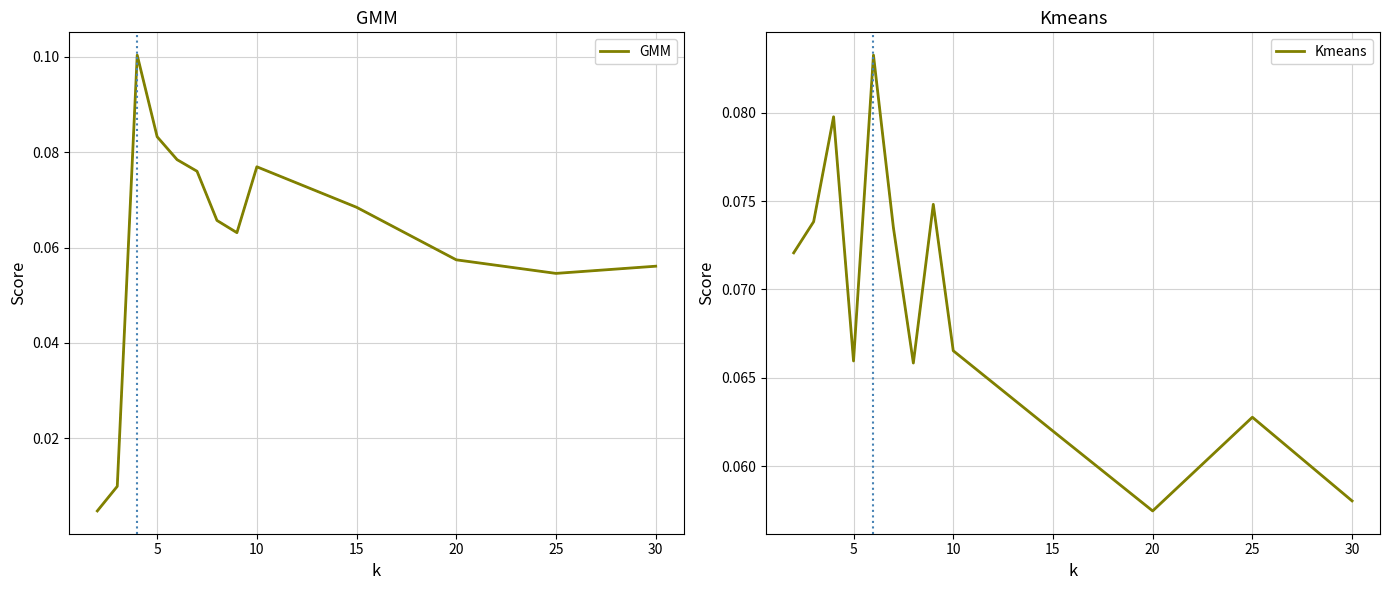

What is the value of the Kmeans point at the 12th from the left?

0.1